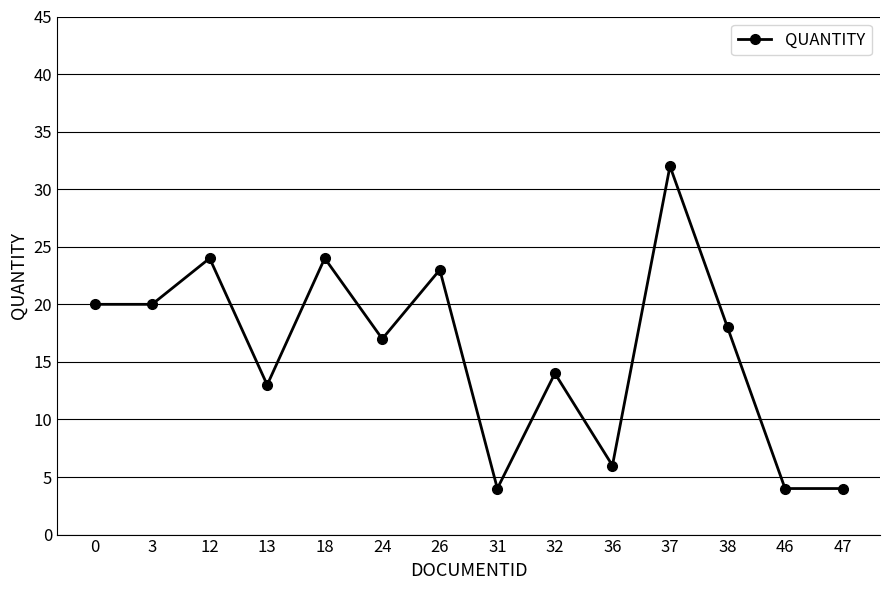

How many interior local peaks (higher than both neighbors) does the data have?

5